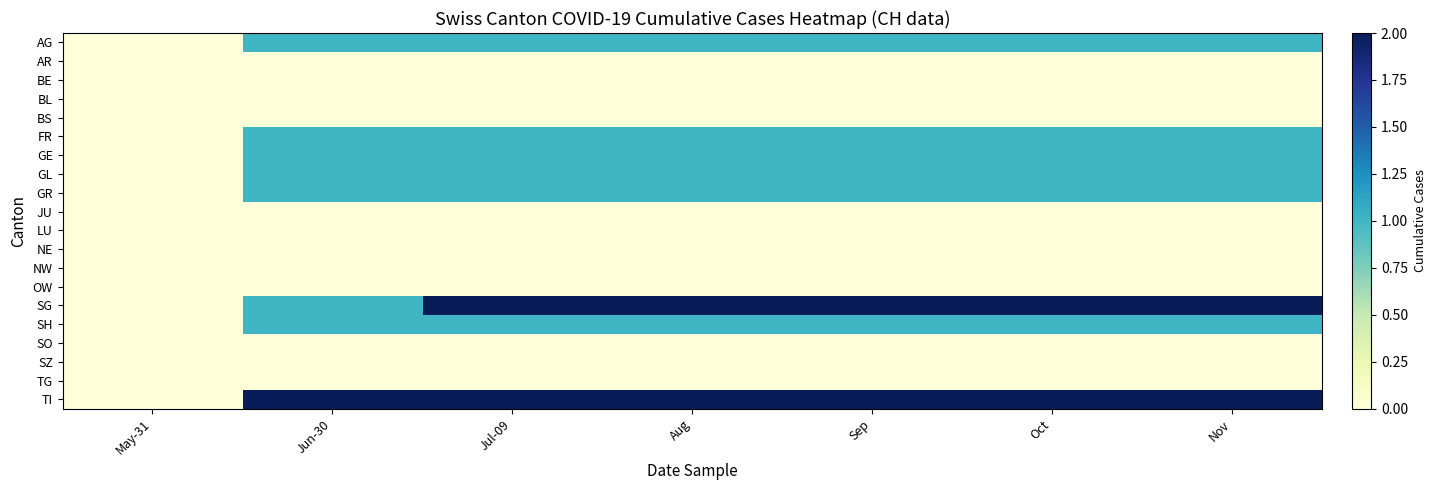

What is the total value across all series at Jun-30?

9